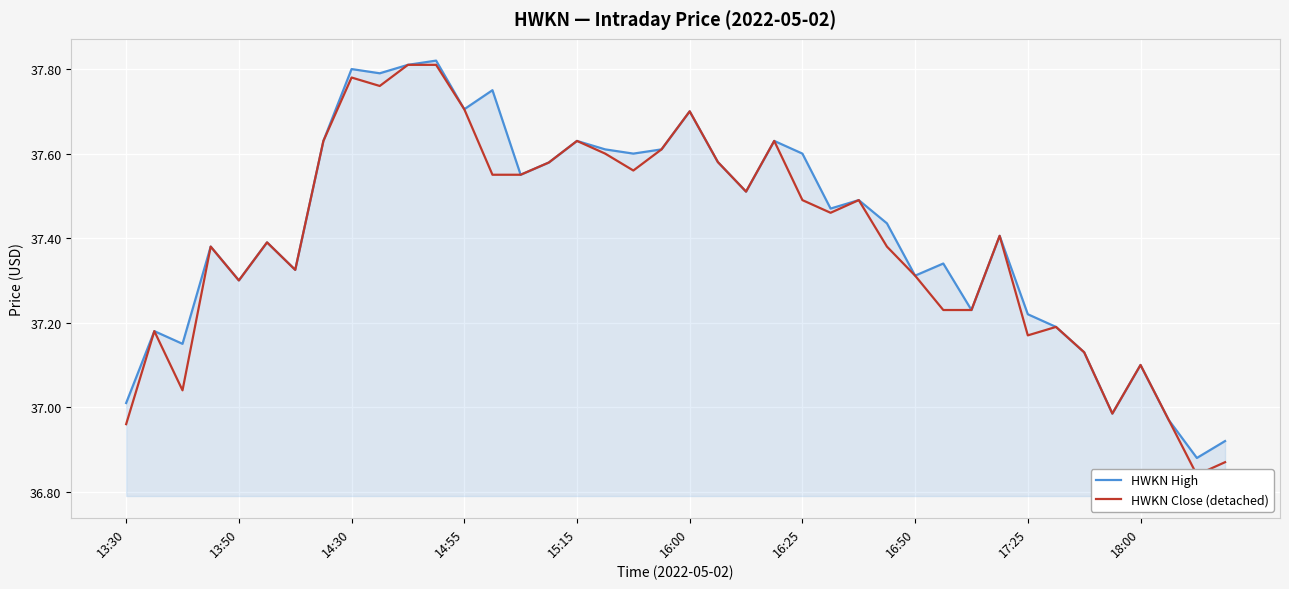

What is the sum of the HWKN Close (detached) values at 14 and 29?

74.8